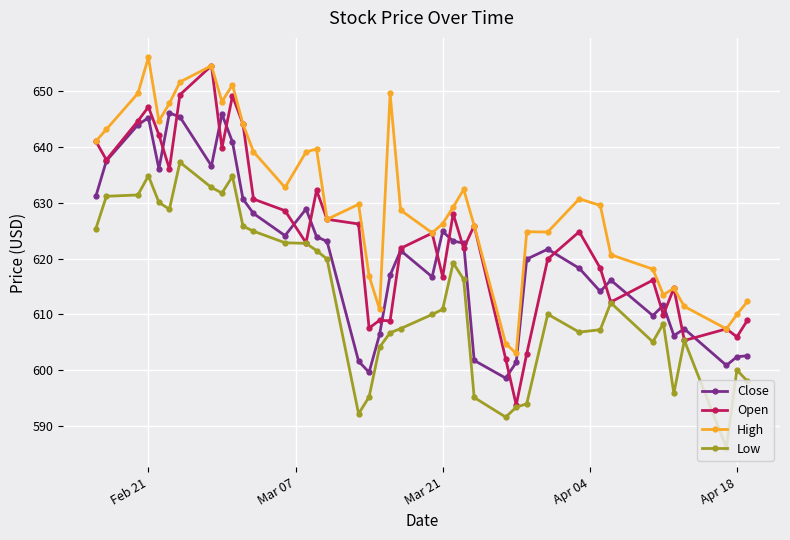

What is the maximum value for Close?

646.1